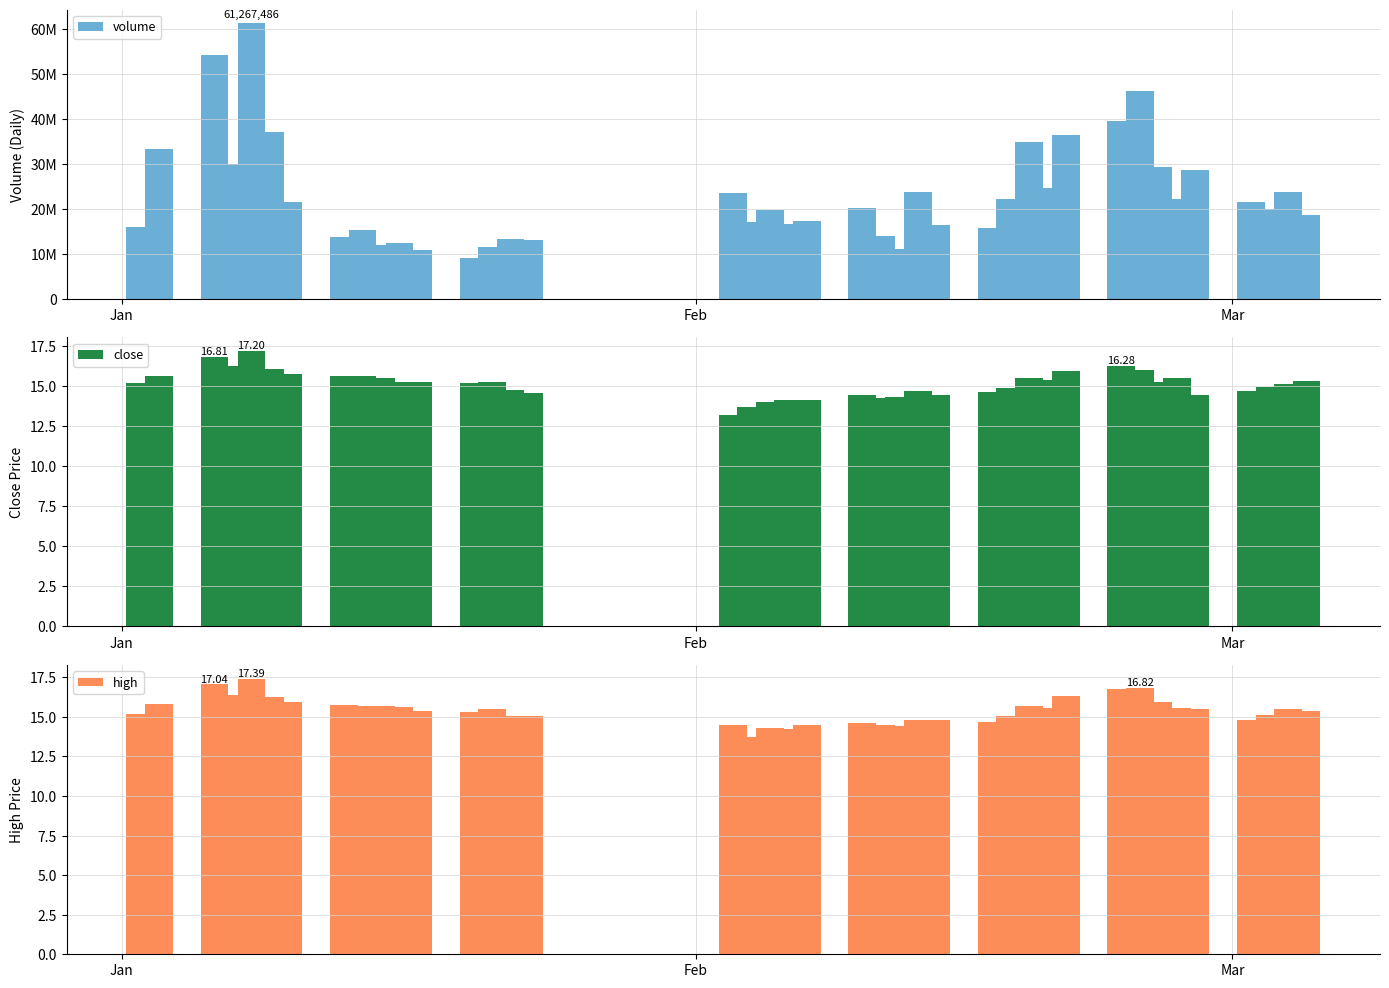

What is the lowest value of the close series?

13.2